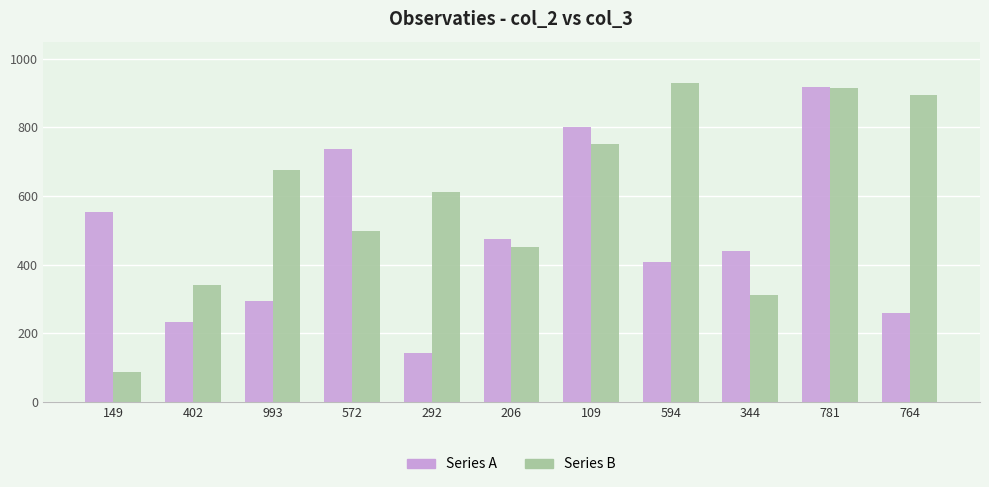

What is the sum of the Series B values at 572 and 993?

1176